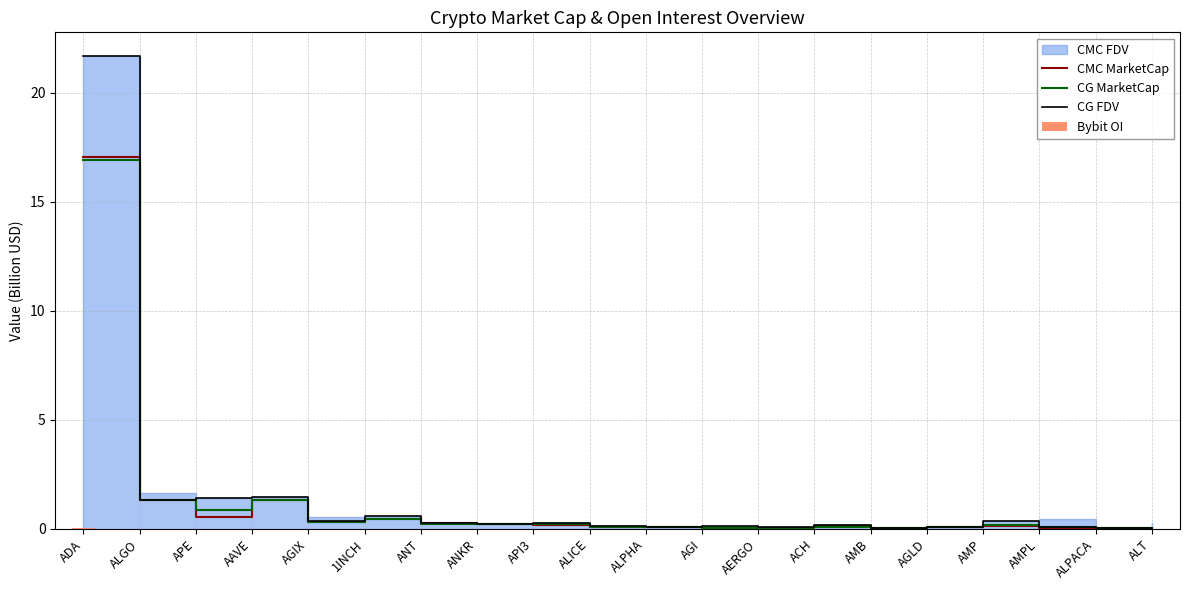

The CG MarketCap series shows 0.3 at AMP. True or false?

False